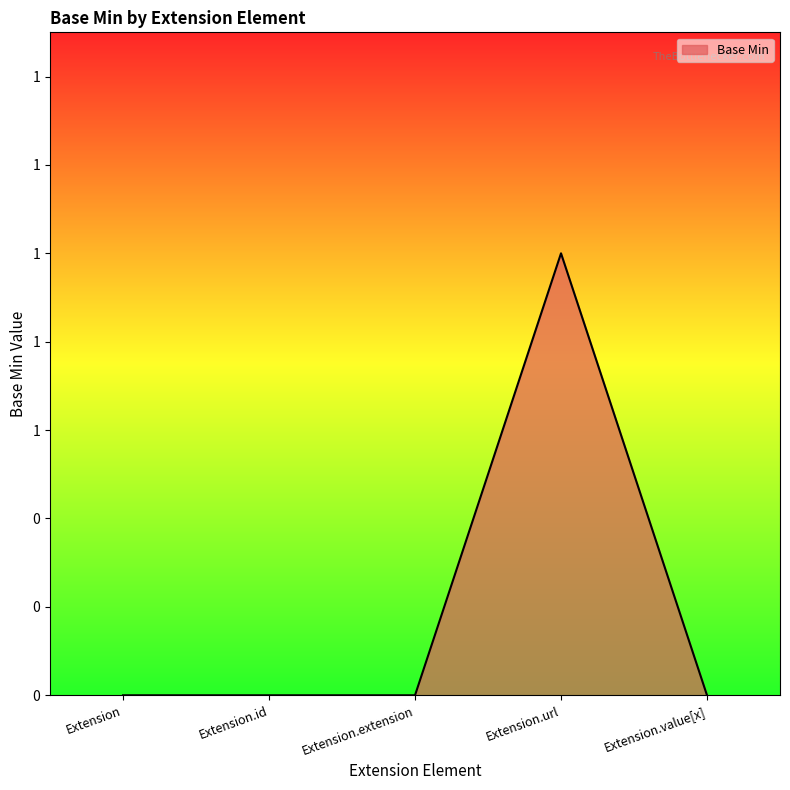

Is this an area chart (filled region under the line)?

Yes